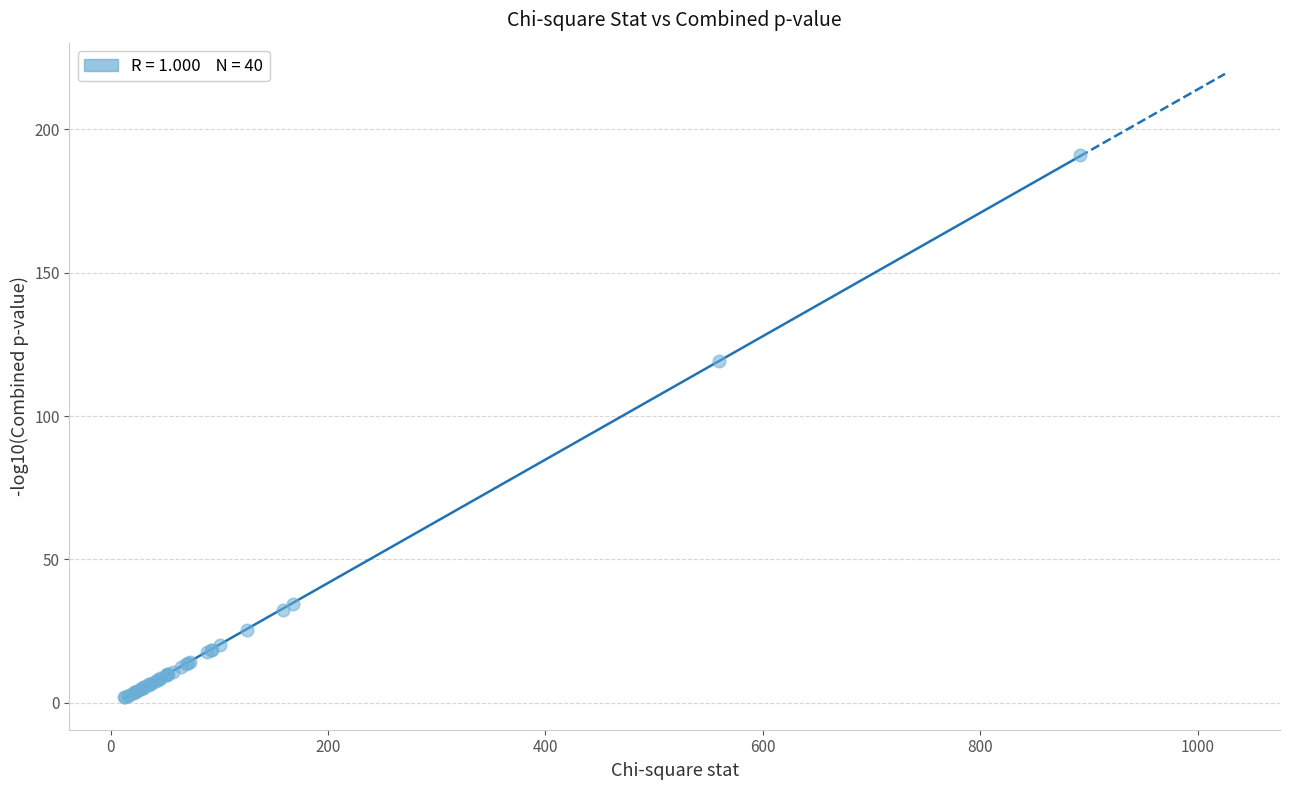

What Y value in the scatter plot is closest to 96?

119.1